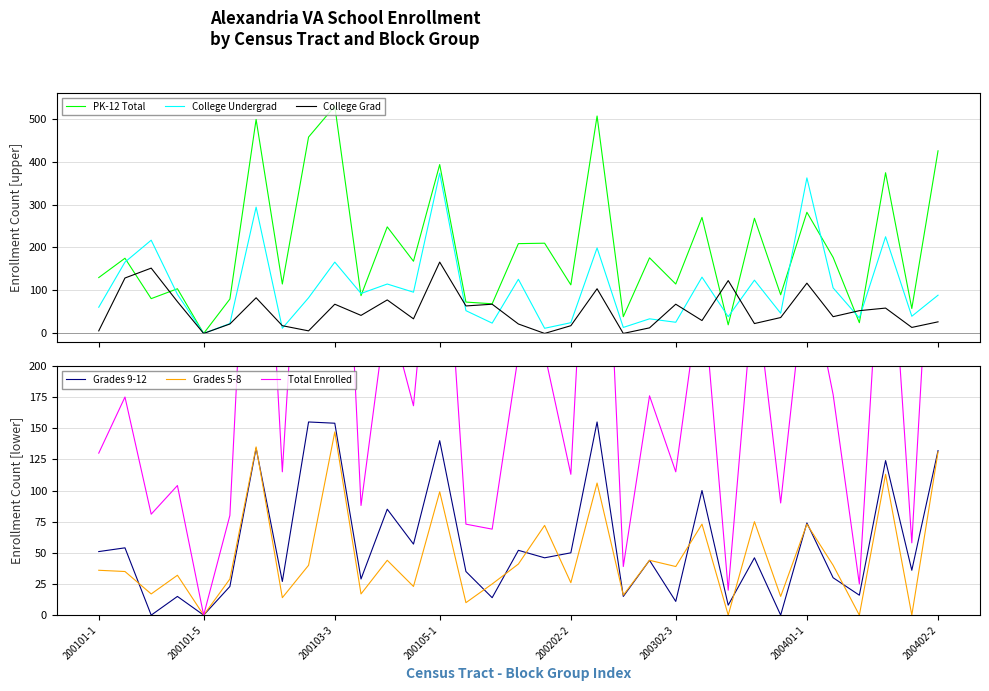

What is the maximum value for College Undergrad?

373